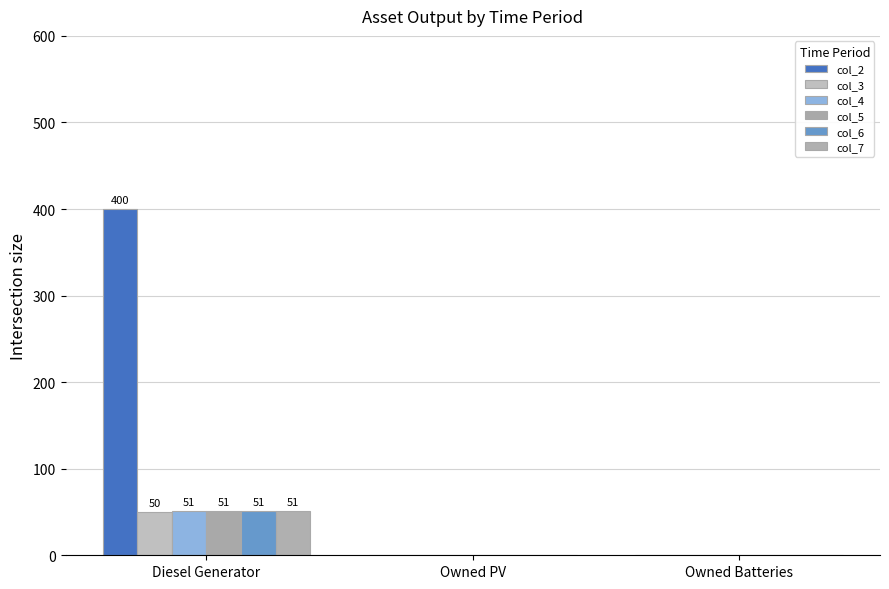

Rank the series at Diesel Generator from lowest to highest value.

col_3, col_4, col_5, col_6, col_7, col_2